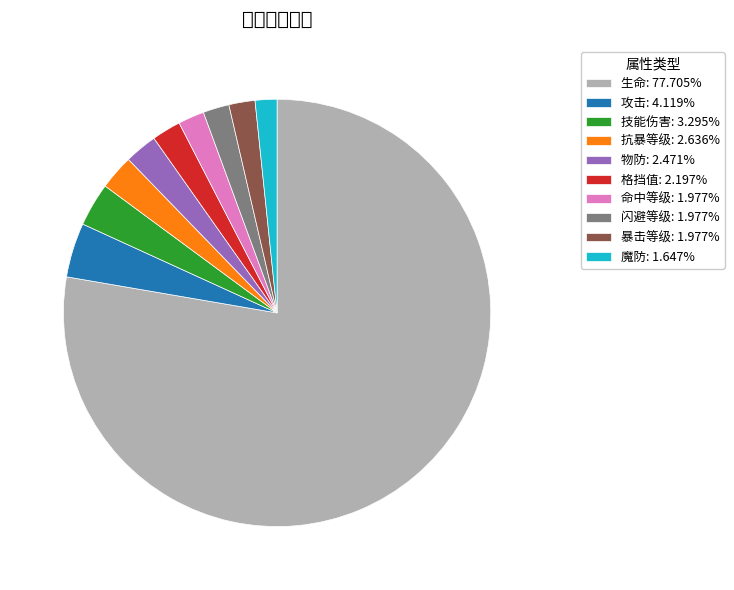

Combined, do 生命: 77.705% and 攻击: 4.119% account for over 50%?

Yes